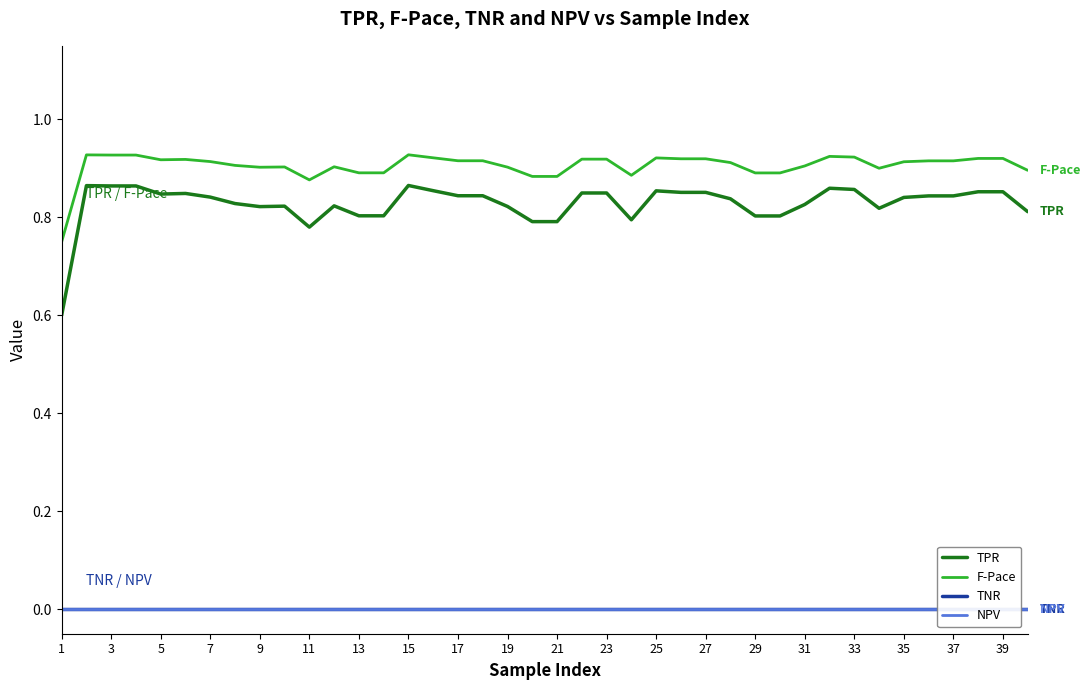

Reading right to left, transcribe all the data shown in this chart.

TPR: 0.8	0.9	0.9	0.8	0.8	0.8	0.8	0.9	0.9	0.8	0.8	0.8	0.8	0.9	0.9	0.9	0.8	0.8	0.8	0.8	0.8	0.8	0.8	0.8	0.9	0.9	0.8	0.8	0.8	0.8	0.8	0.8	0.8	0.8	0.8	0.8	0.9	0.9	0.9	0.6
F-Pace: 0.9	0.9	0.9	0.9	0.9	0.9	0.9	0.9	0.9	0.9	0.9	0.9	0.9	0.9	0.9	0.9	0.9	0.9	0.9	0.9	0.9	0.9	0.9	0.9	0.9	0.9	0.9	0.9	0.9	0.9	0.9	0.9	0.9	0.9	0.9	0.9	0.9	0.9	0.9	0.7
TNR: 0.0	0.0	0.0	0.0	0.0	0.0	0.0	0.0	0.0	0.0	0.0	0.0	0.0	0.0	0.0	0.0	0.0	0.0	0.0	0.0	0.0	0.0	0.0	0.0	0.0	0.0	0.0	0.0	0.0	0.0	0.0	0.0	0.0	0.0	0.0	0.0	0.0	0.0	0.0	0.0
NPV: 0.0	0.0	0.0	0.0	0.0	0.0	0.0	0.0	0.0	0.0	0.0	0.0	0.0	0.0	0.0	0.0	0.0	0.0	0.0	0.0	0.0	0.0	0.0	0.0	0.0	0.0	0.0	0.0	0.0	0.0	0.0	0.0	0.0	0.0	0.0	0.0	0.0	0.0	0.0	0.0